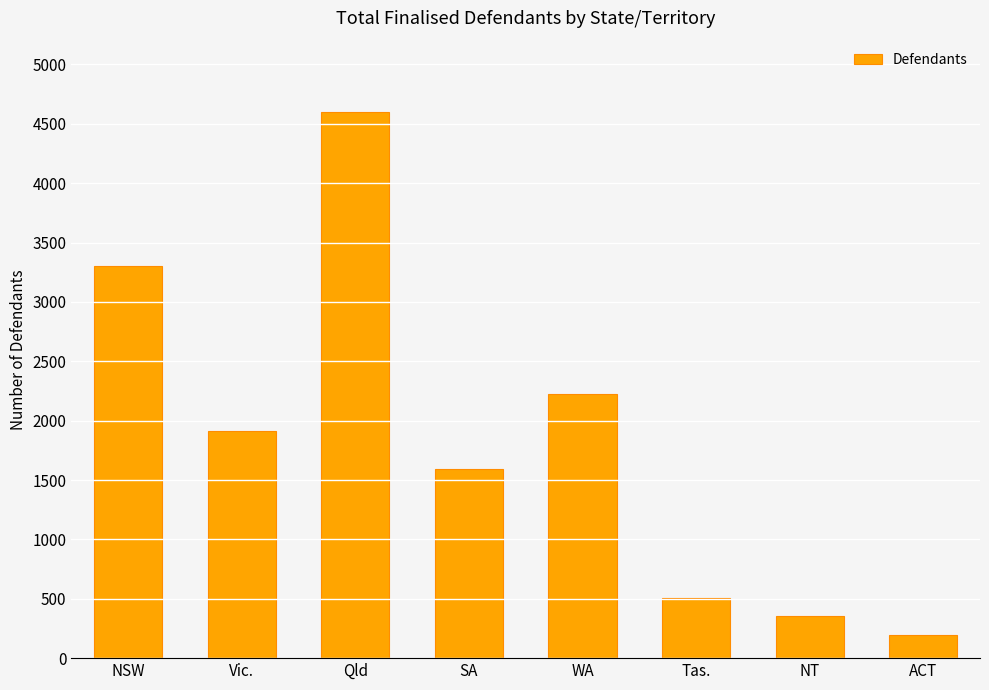

Which category has the lowest value across all series?

ACT